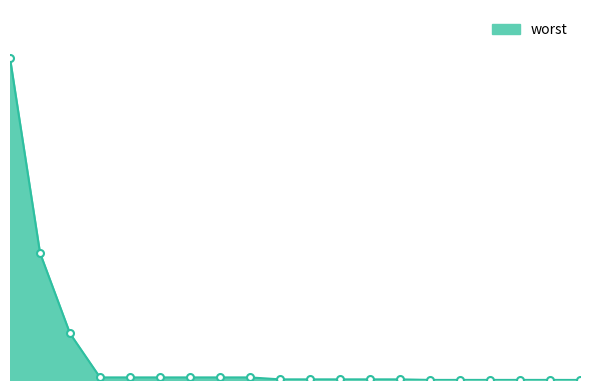

Rank the categories by value from lowest to highest.

120, 90, 96, 102, 108, 114, 60, 66, 72, 78, 84, 24, 30, 36, 42, 48, 54, 18, 12, 6